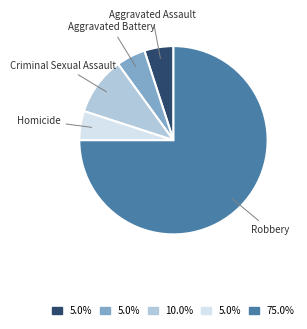

Is there a majority slice in this chart?

Yes